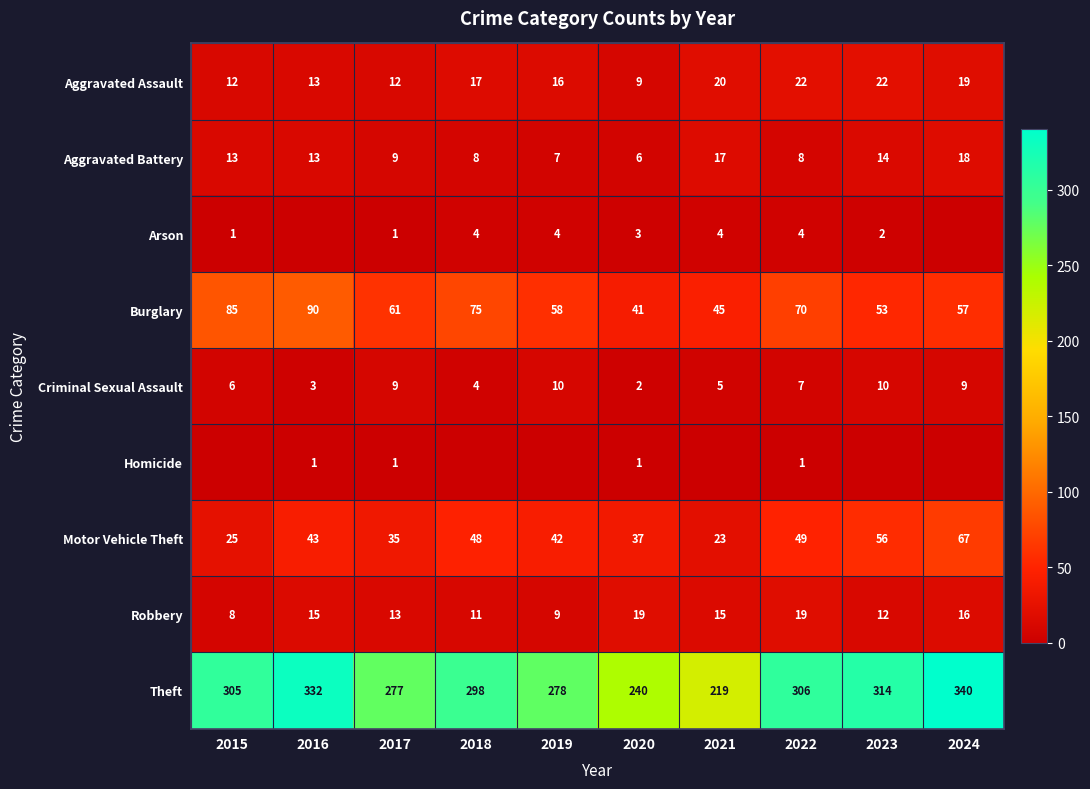

Rank the categories by Theft value from lowest to highest.

2021, 2020, 2017, 2019, 2018, 2015, 2022, 2023, 2016, 2024